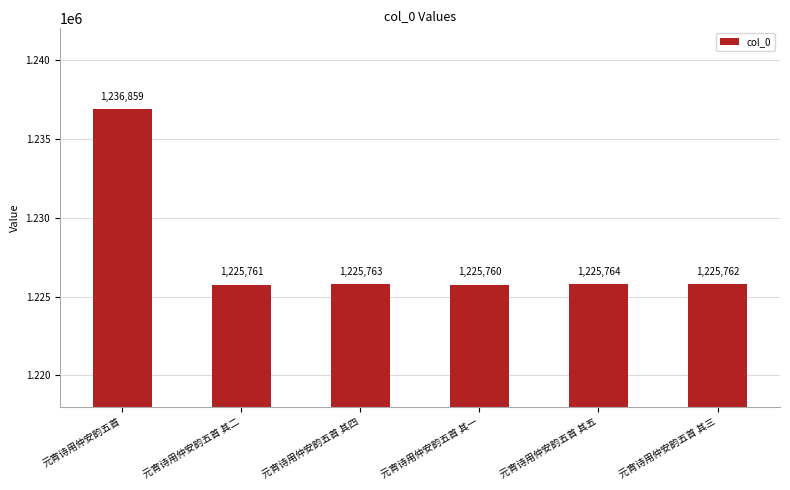

What is the label of the 1st bar from the right?

元宵诗用仲安韵五首 其三